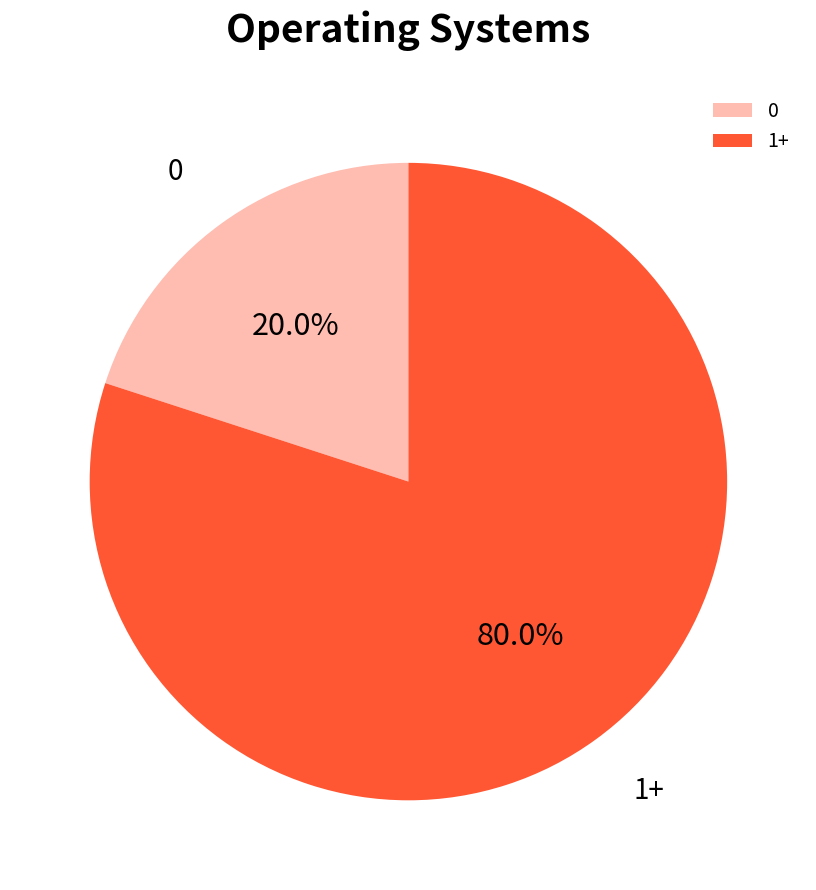

How many segments does this pie chart have?

2